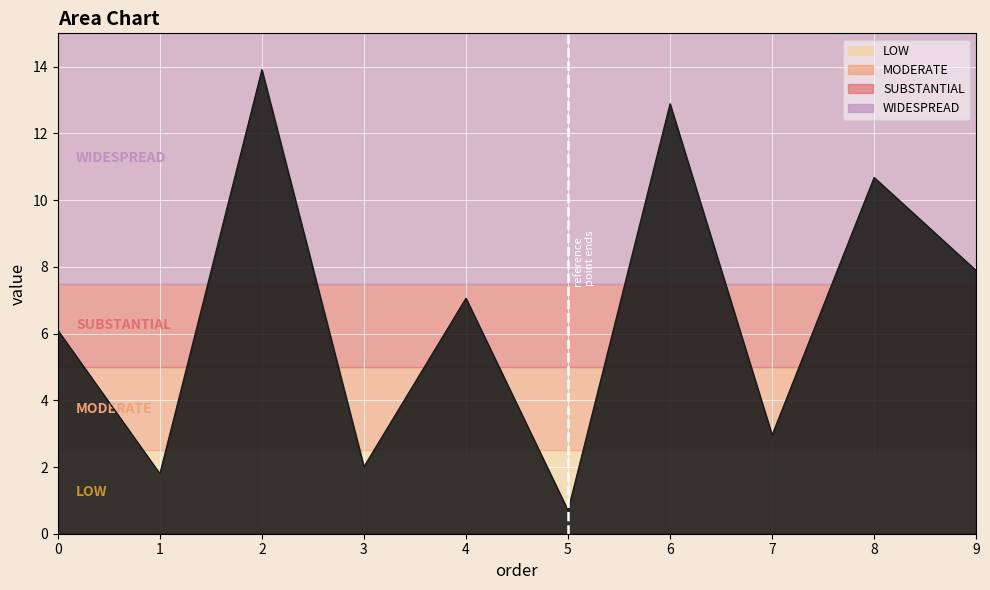

How many distinct data groups are displayed?

1